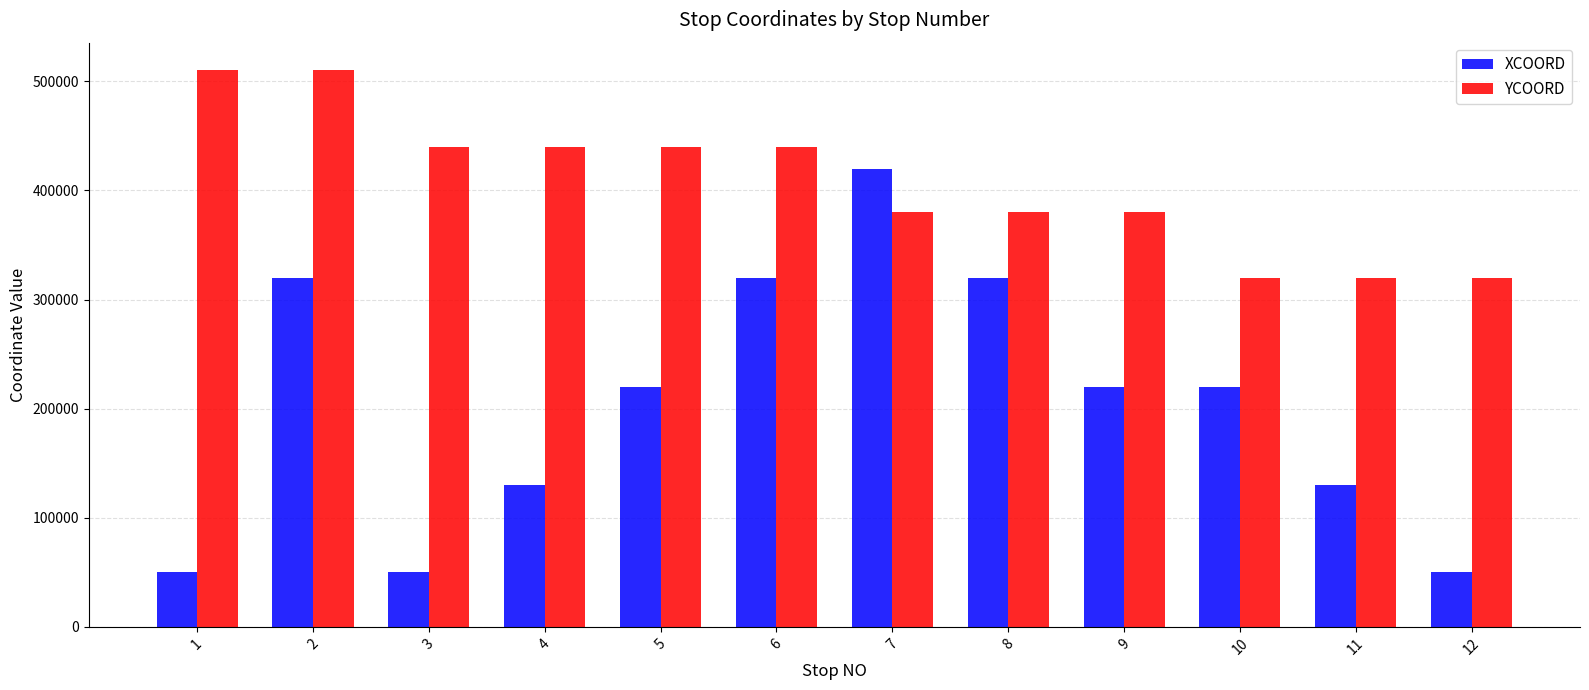

Count the XCOORD values in the range 130000 to 320000.

8